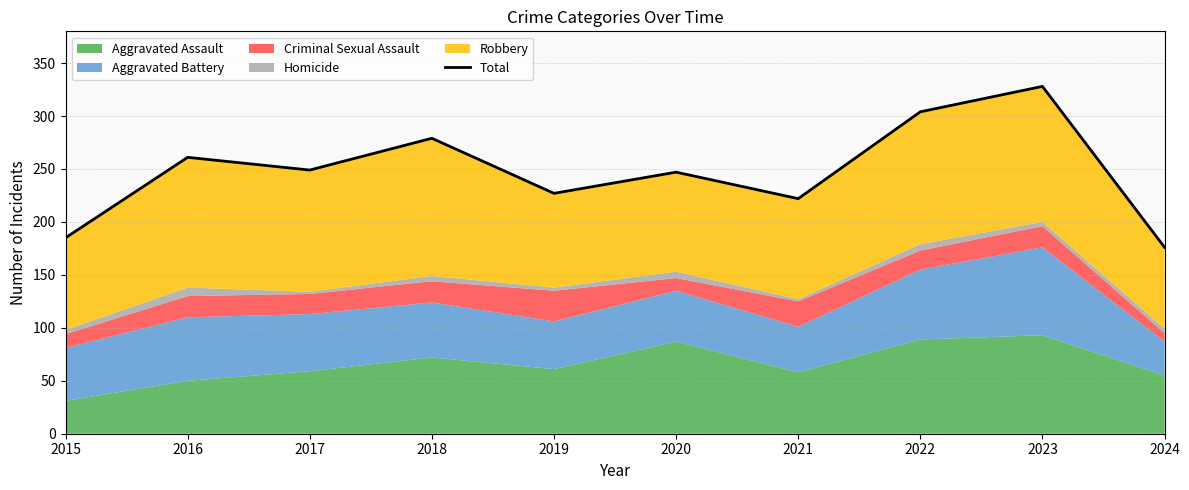

Approximately how many times larger is the value at 2016 compared to 2021?

1.2